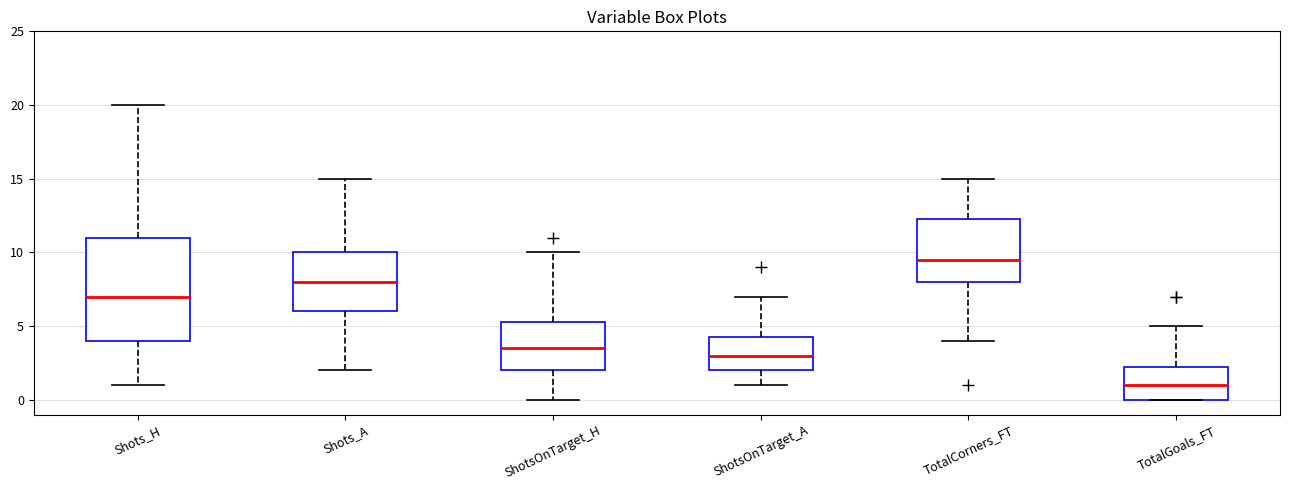

Which box has the lowest median line?

TotalGoals_FT